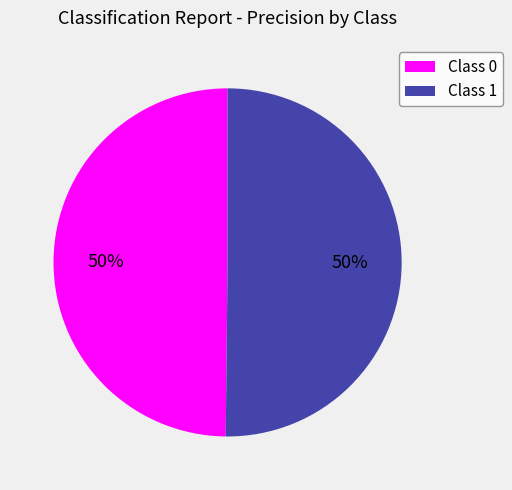

The Class 1 slice represents 35% of the pie. True or false?

False